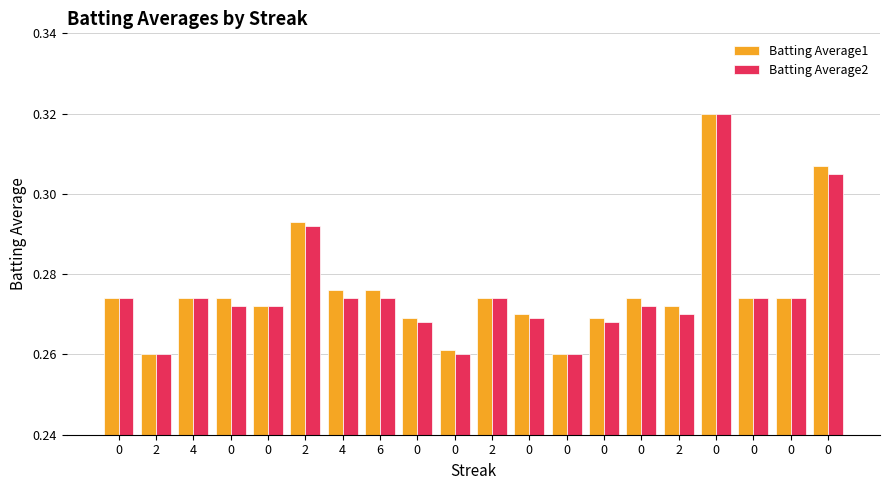

What is the greatest value displayed?

0.3